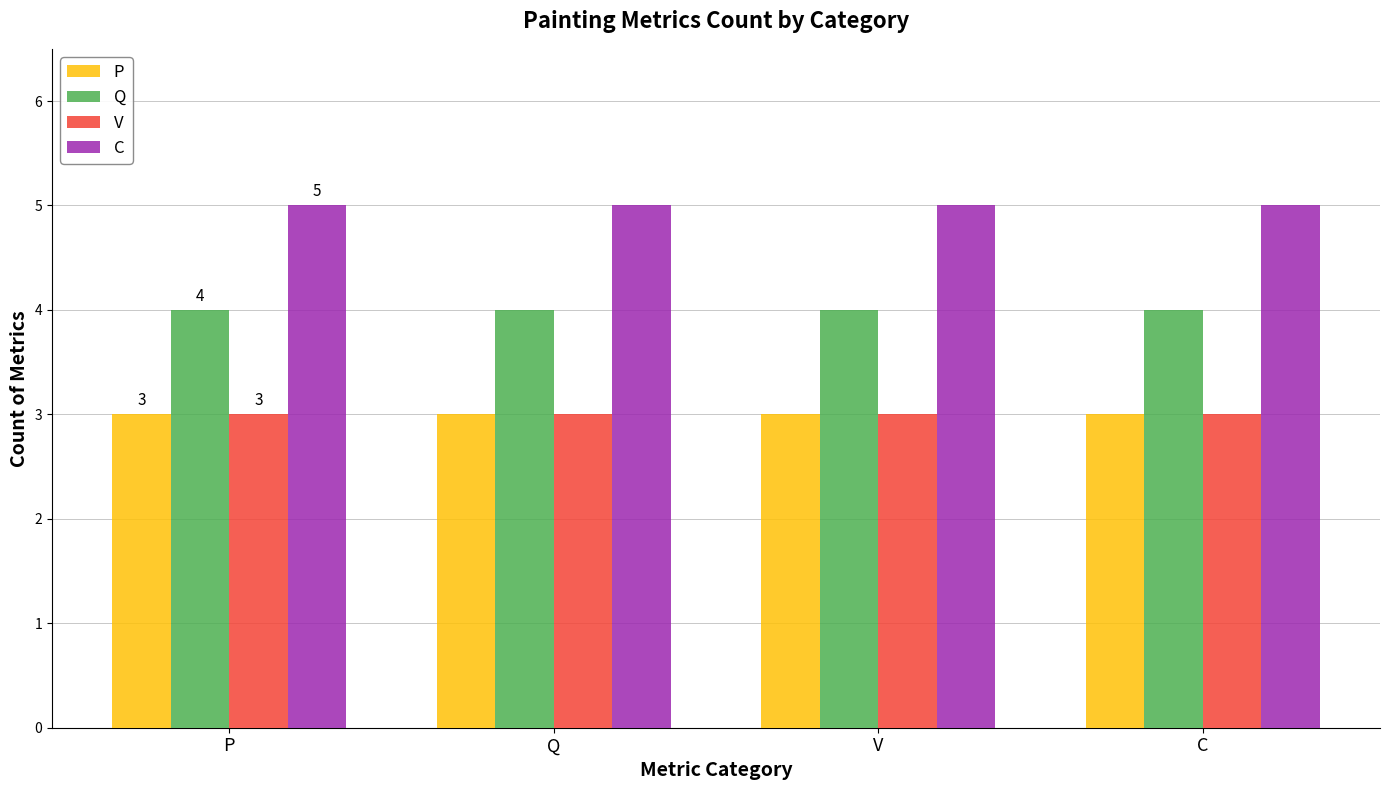

The P series shows 1 at C. True or false?

False